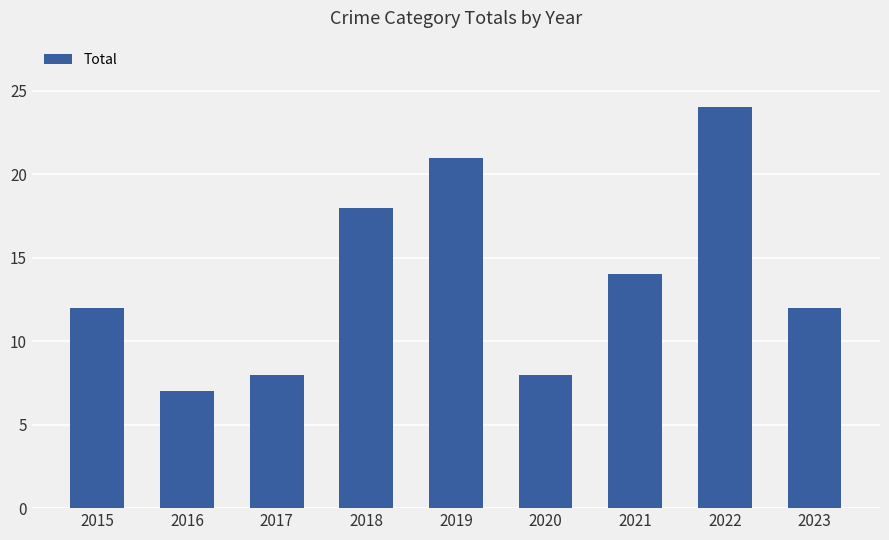

Is it true that the value at 2020 is 8?

True